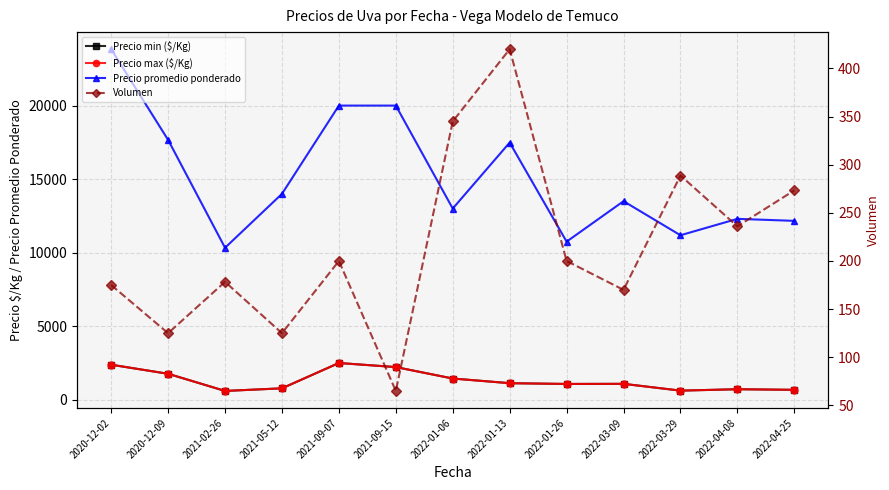

True or false: Precio promedio ponderado and Precio min ($/Kg) intersect in this chart.

False